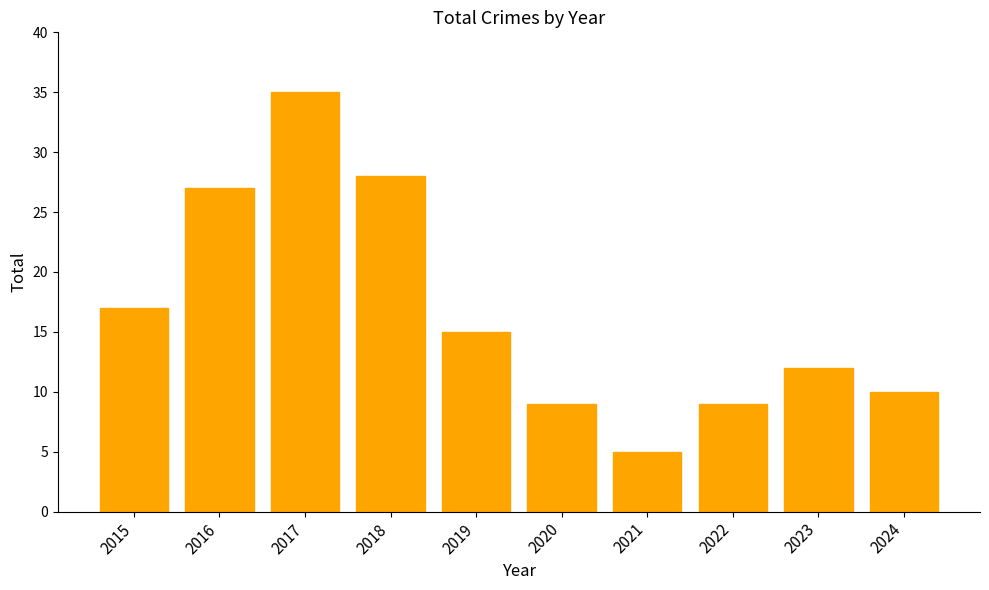

Reading left to right, extract all data points from this chart.

17	27	35	28	15	9	5	9	12	10